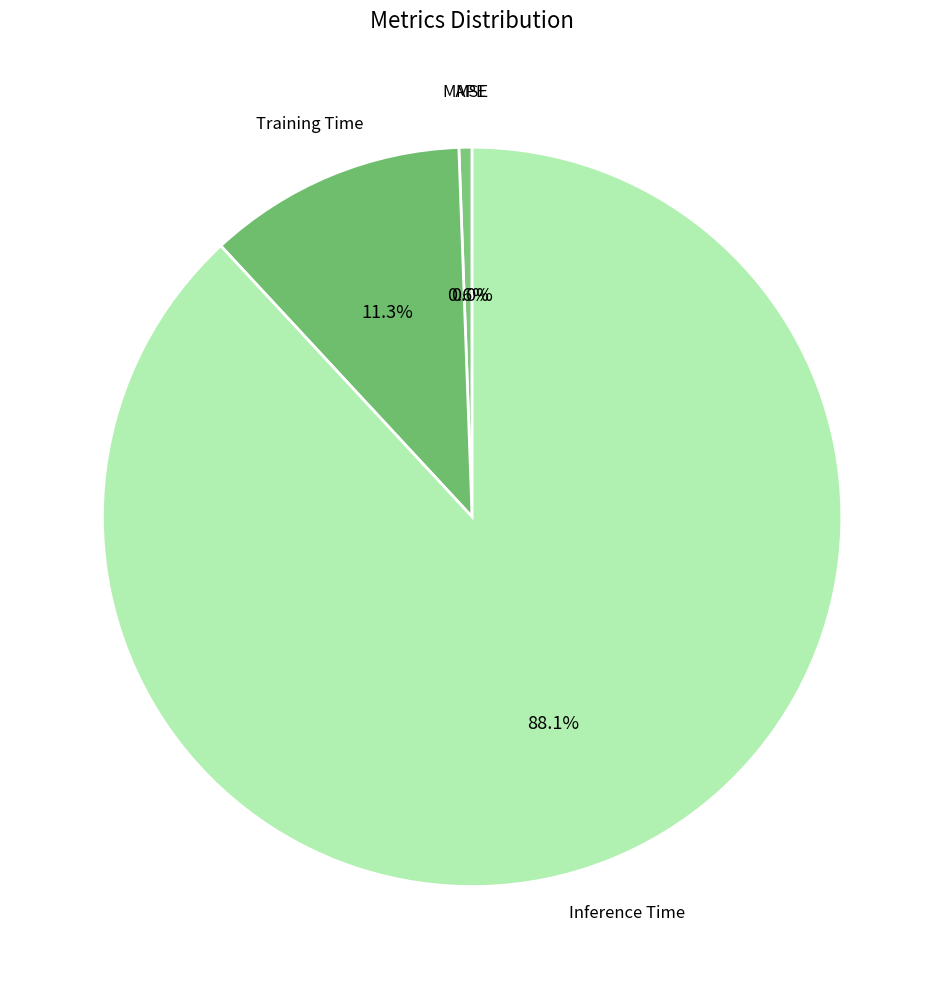

The SMAPE slice represents 1% of the pie. True or false?

False